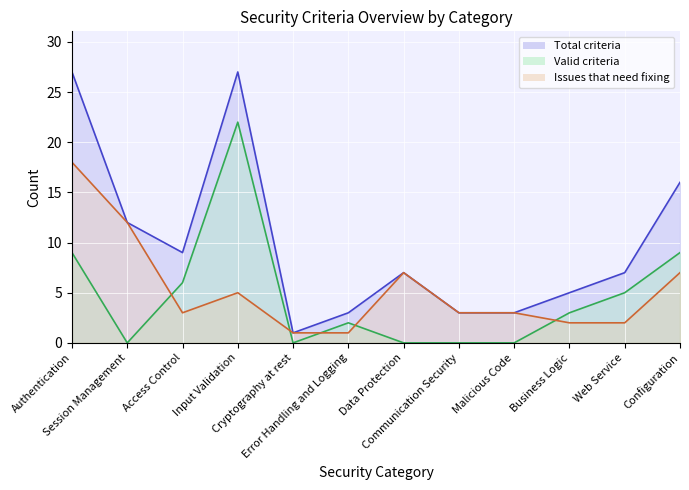

Between Authentication and Communication Security, which series saw the biggest shift?

Total criteria